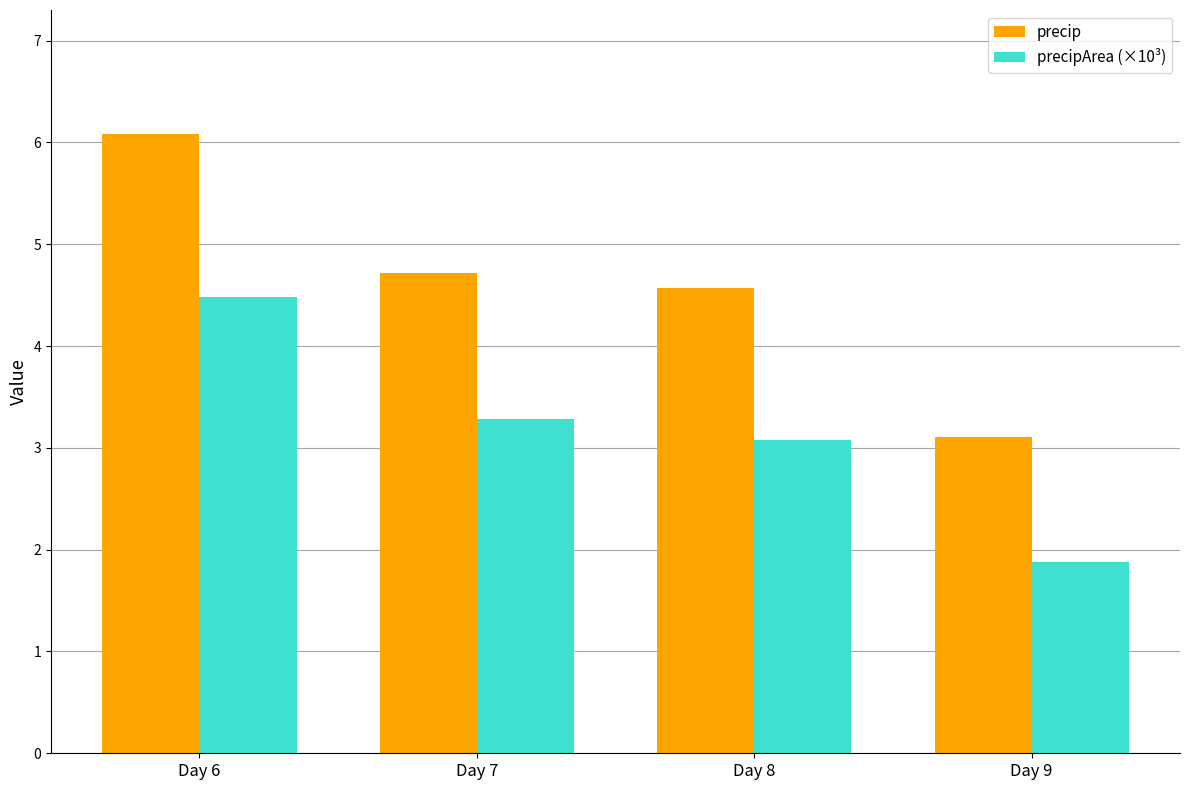

Rank the categories by precipArea (×10³) value from highest to lowest.

Day 6, Day 7, Day 8, Day 9